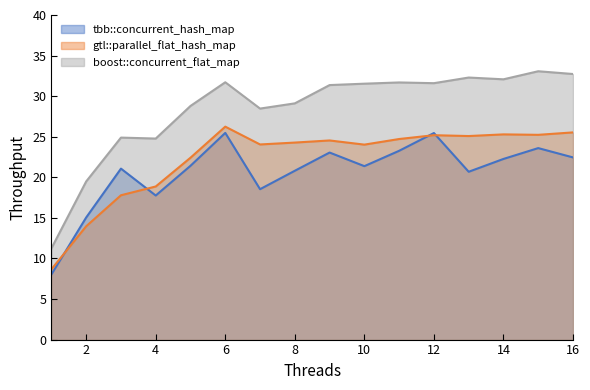

In gtl::parallel_flat_hash_map, how many points are higher than both neighbors (excluding endpoints)?

4